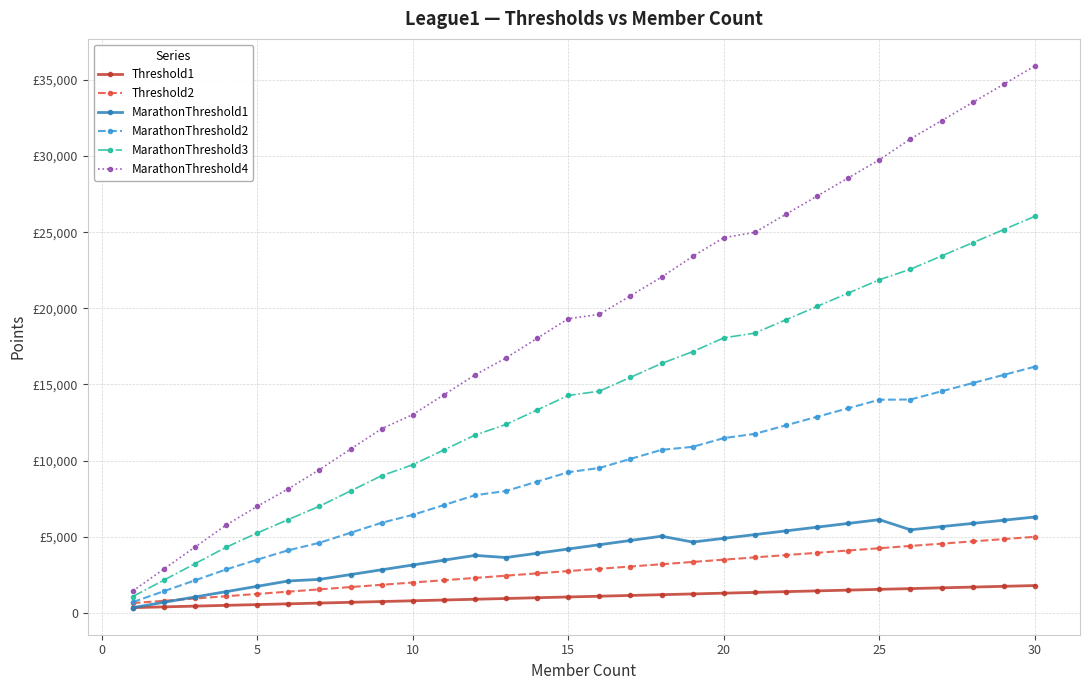

Does the chart have visible grid lines?

Yes